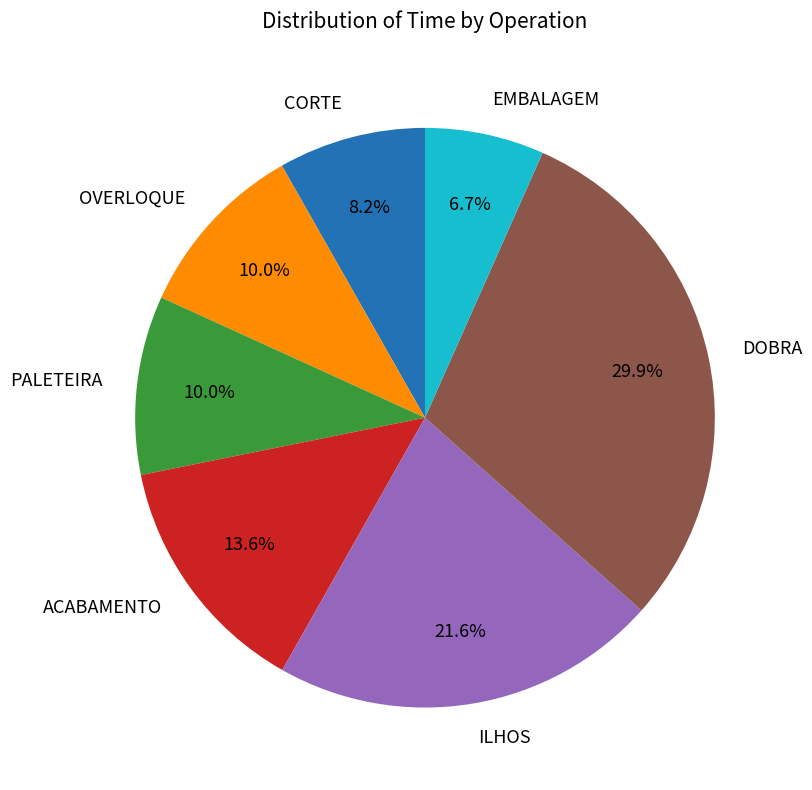

What percentage is NOT represented by ILHOS?

78.4%